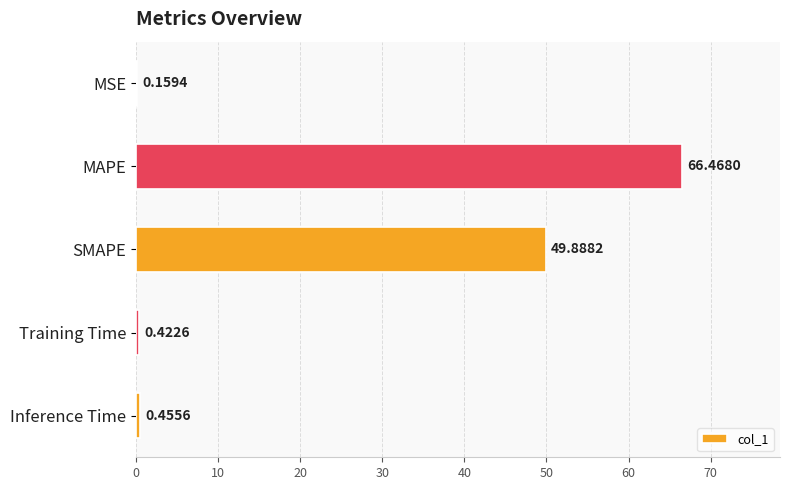

What is the change in value from MSE to Inference Time?

+0.3